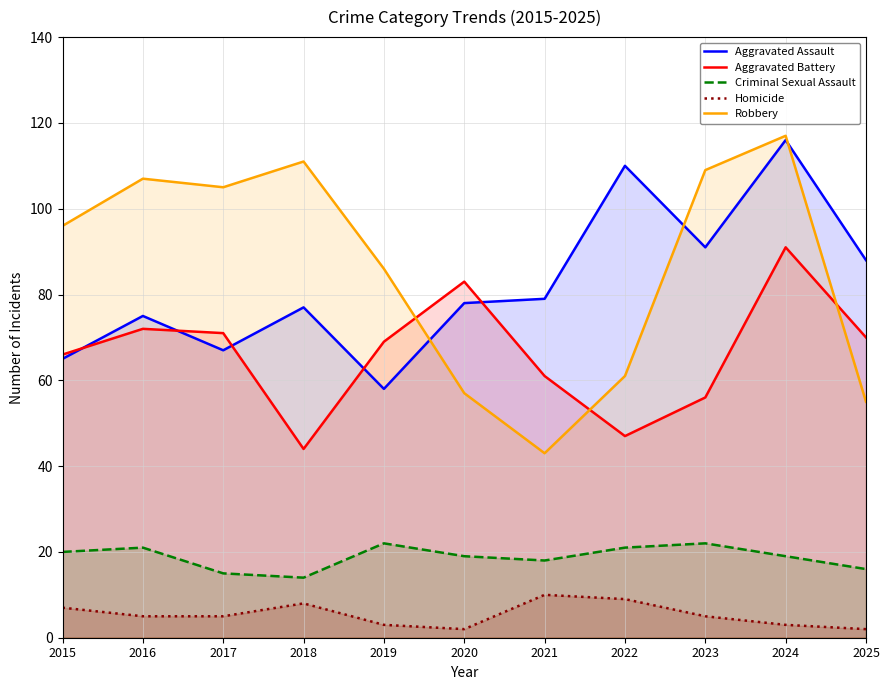

True or false: Robbery has a value of 55 at 2025.

True